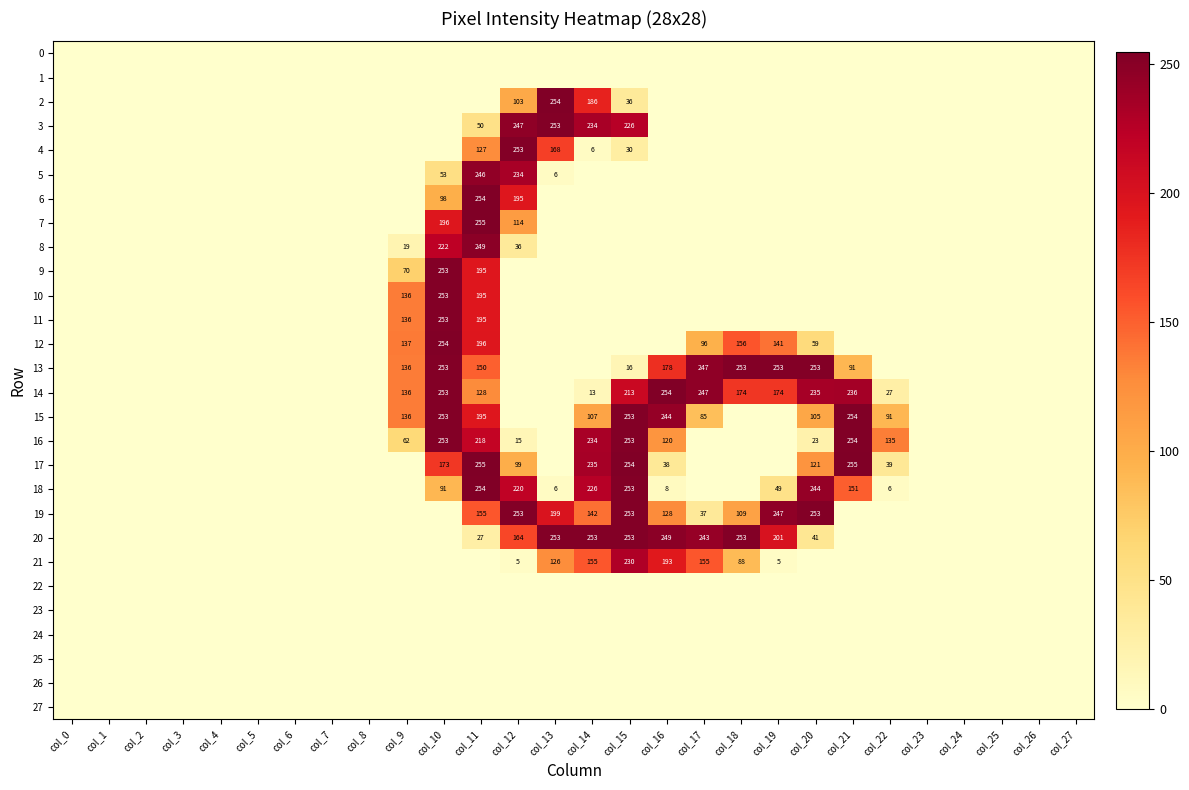

Is it true that 20 equals 243 at col_17?

True